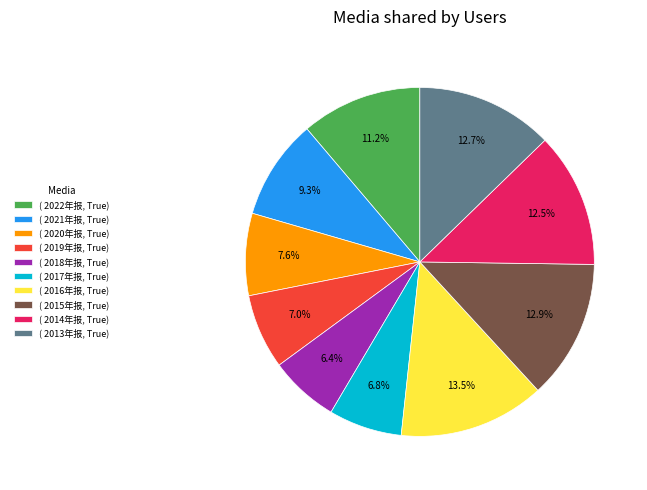

What percentage is NOT represented by ( 2022年报, True)?

88.8%